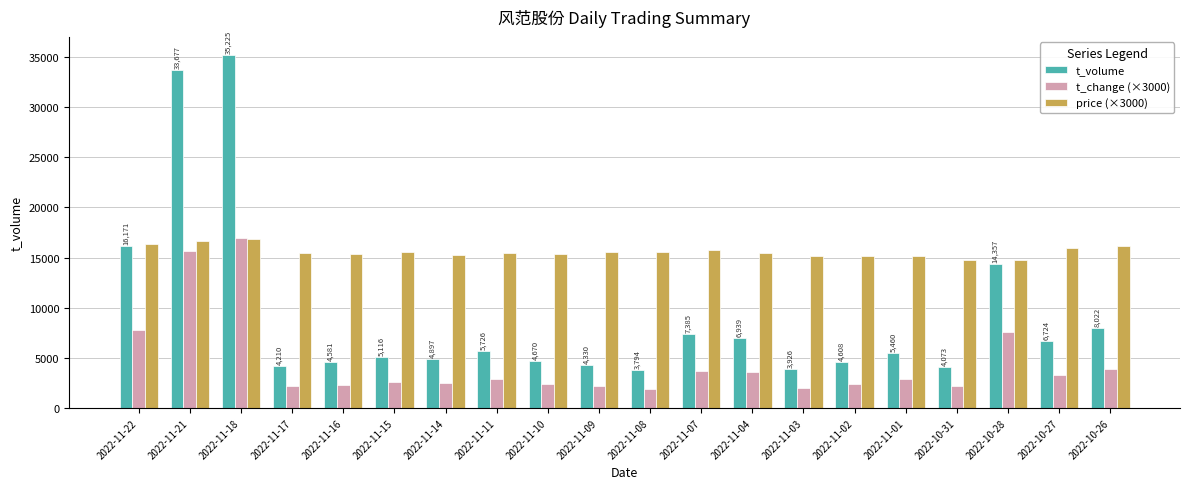

What is the difference between the maximum and minimum values in the price (×3000) series?

2100.0